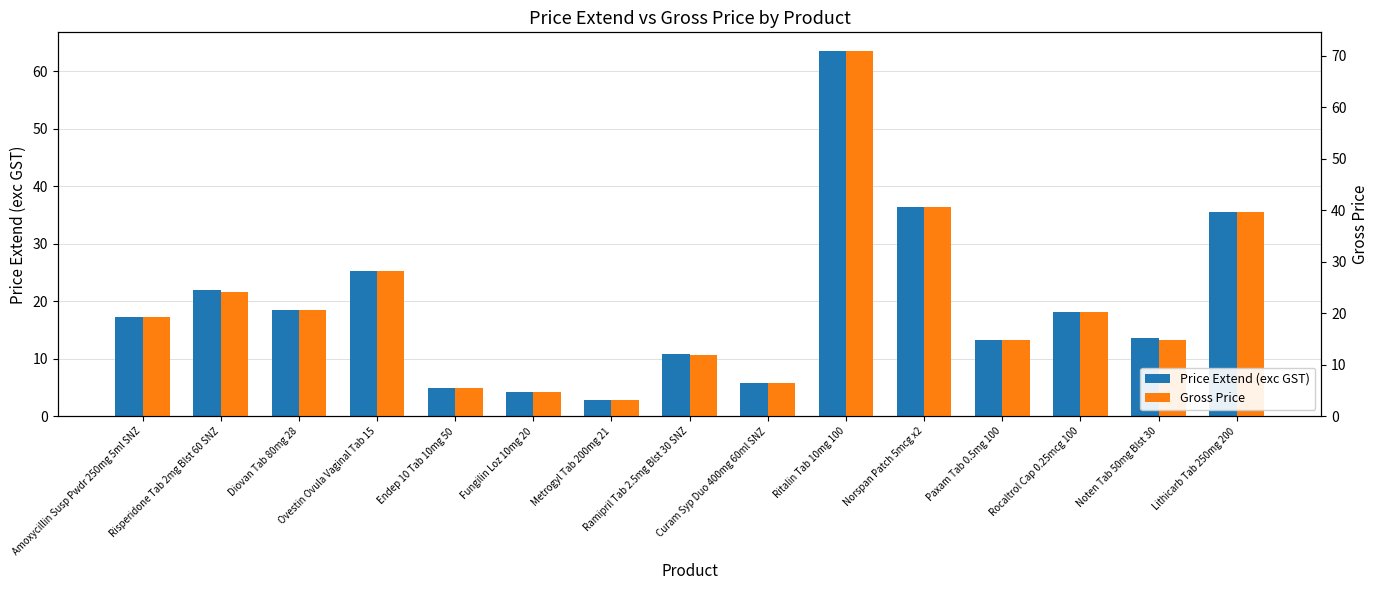

What is the sum of all Price Extend (exc GST) values?

292.3